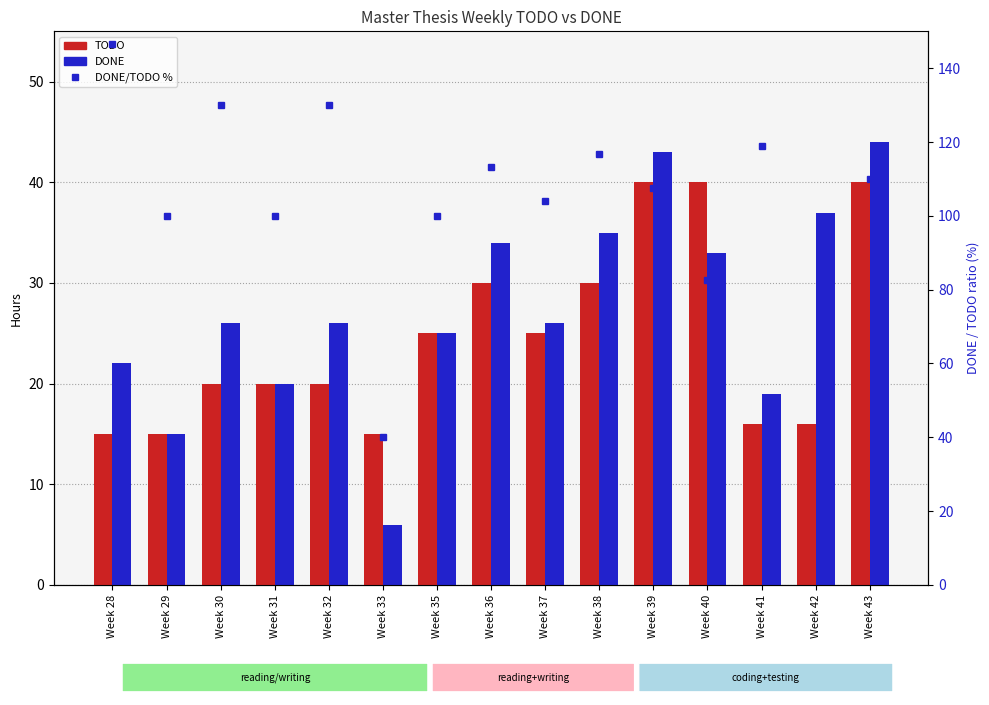

Where does the DONE series first go above 26?

Week 36